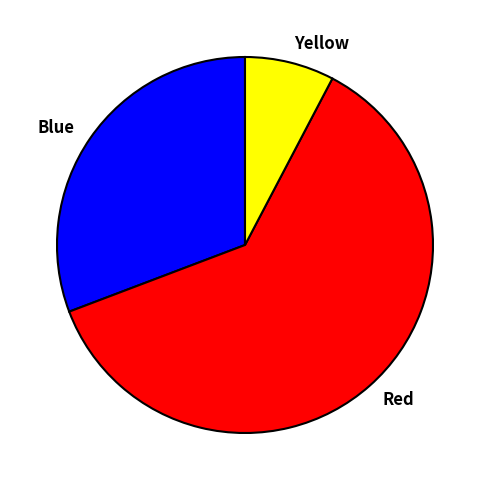

Combined, do Blue and Yellow account for over 50%?

No